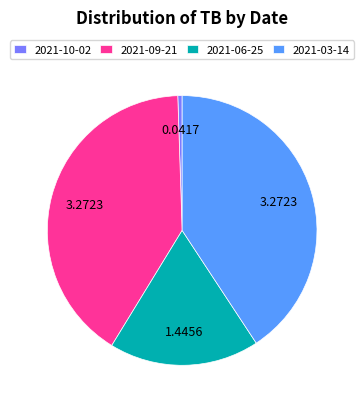

Does 2021-09-21 account for over 50% of the chart?

No